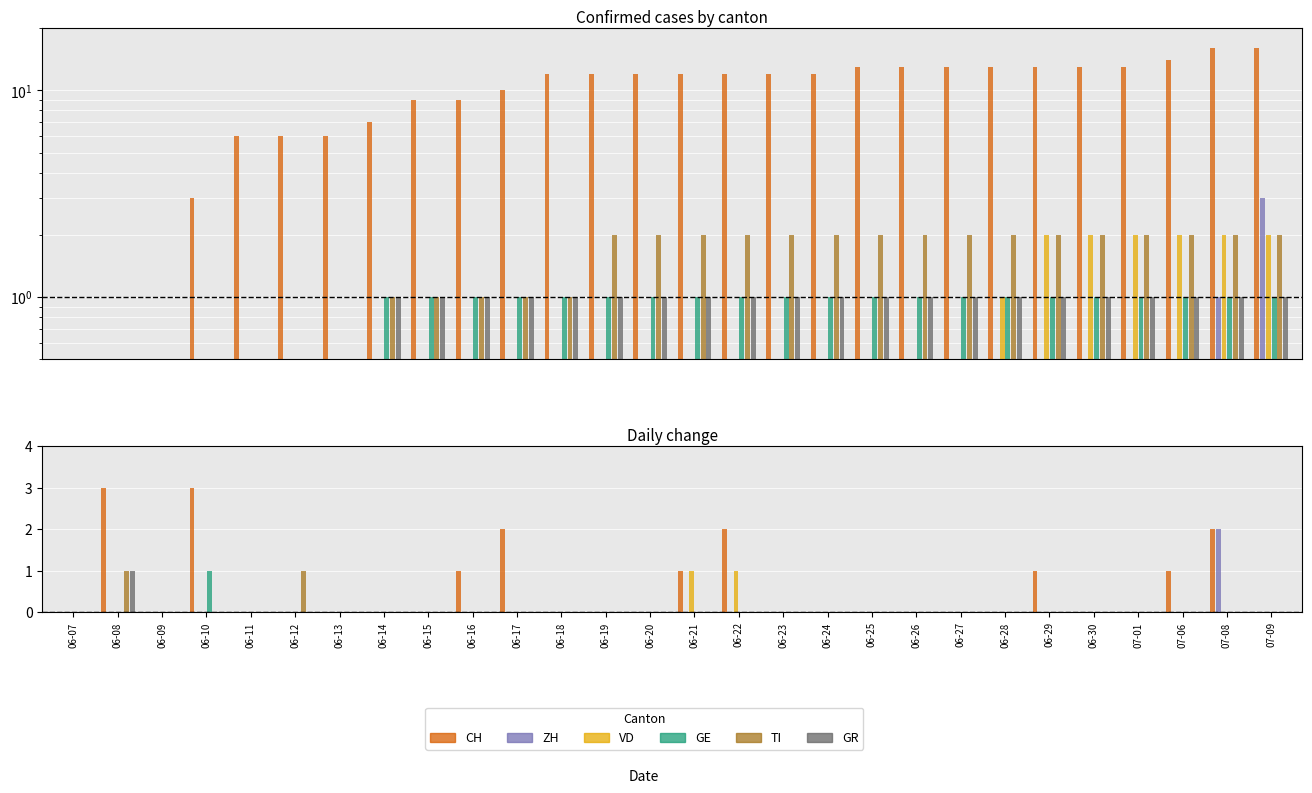

Where is ZH nearest to the value 1?

06-07